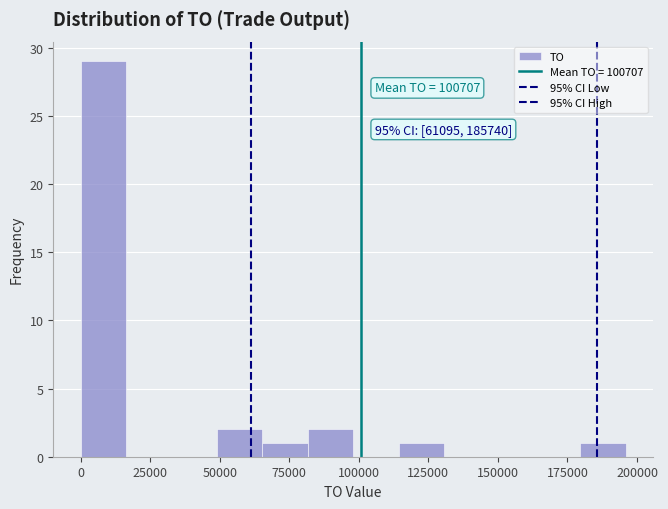

Around what value on the x-axis is the tallest bar? Give the approximate position of its centre, as read against the axis.

10000